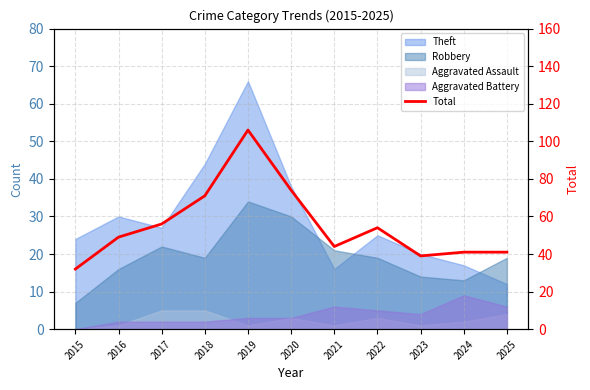

List the labels in order of value, smallest first.

2015, 2023, 2024, 2025, 2021, 2016, 2022, 2017, 2018, 2020, 2019